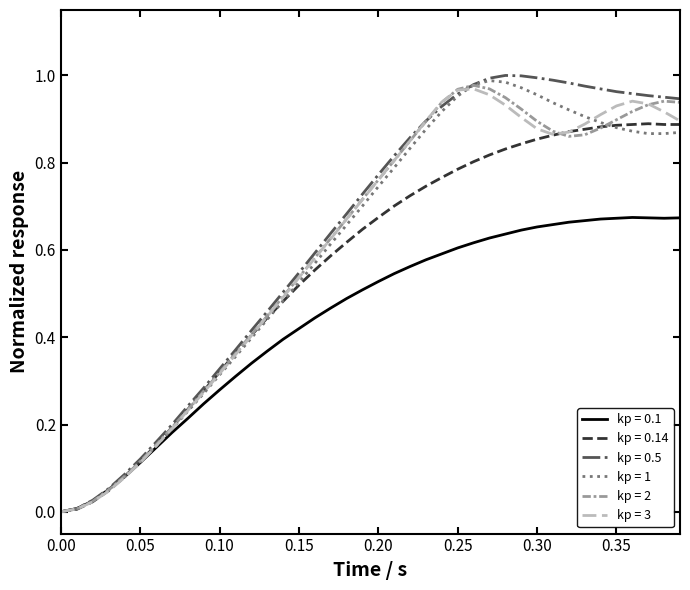

Which series has the widest spread of values?

kp = 0.5